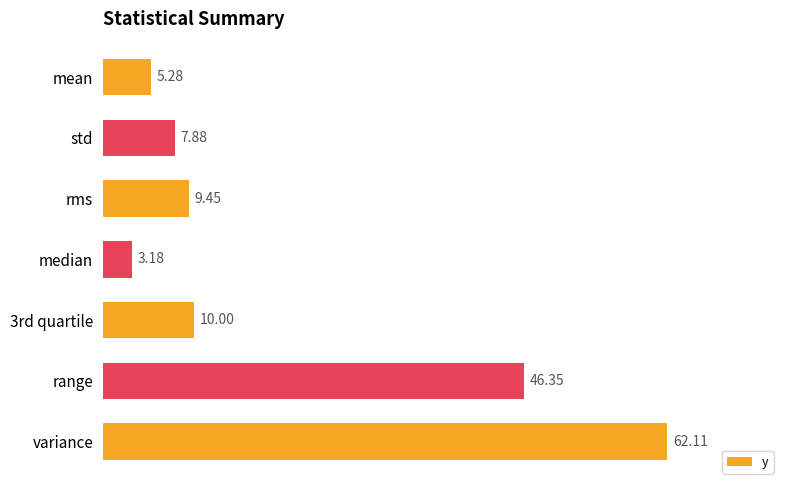

Does the chart contain stacked bars?

No